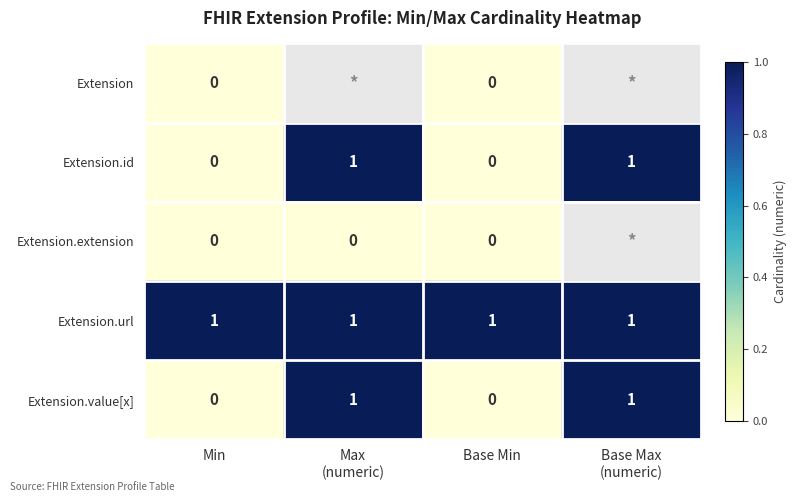

What is the sum of all Extension.url values?

4